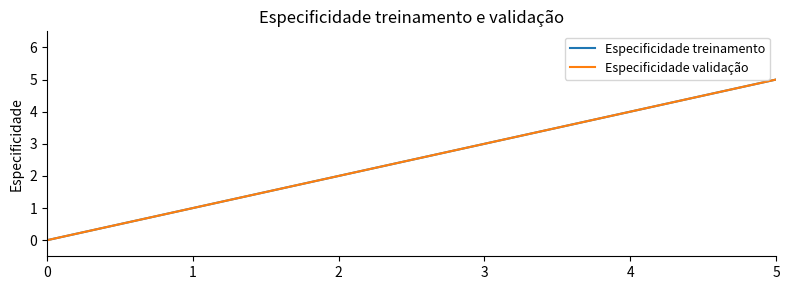

Does the chart display data point markers on the line(s)?

No